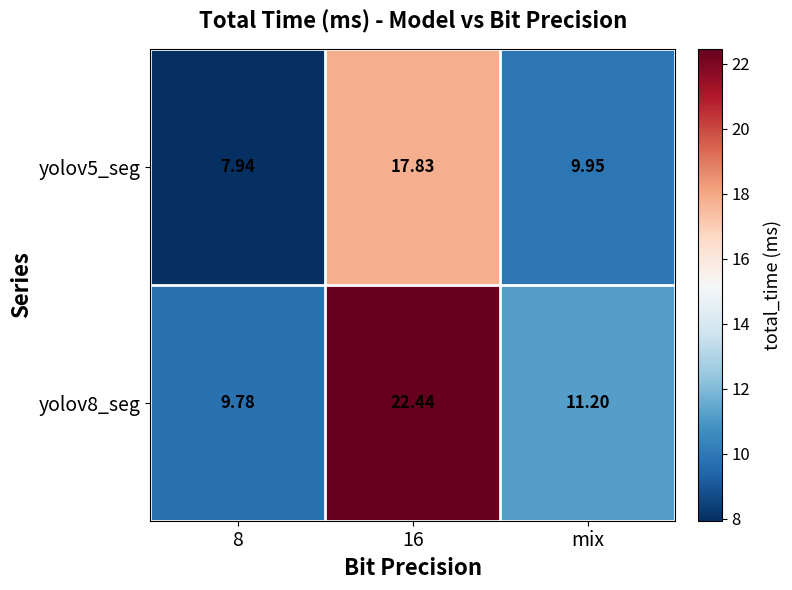

At mix, list the series in order from largest to smallest.

yolov8_seg, yolov5_seg